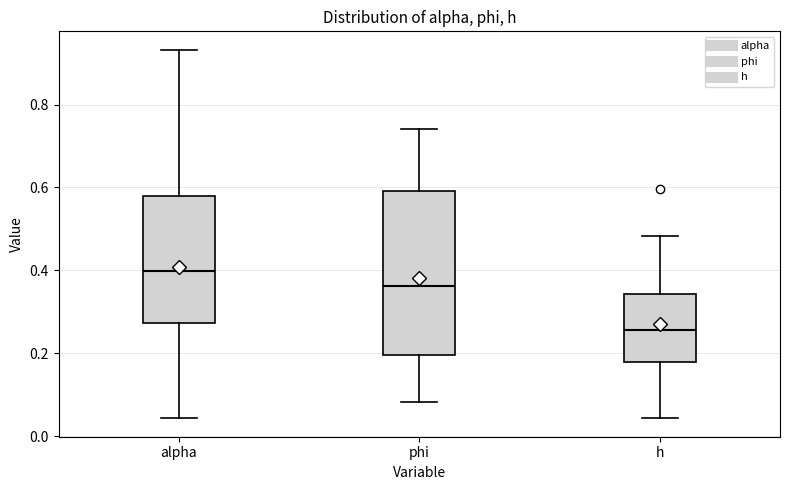

Reading left to right, transcribe this box plot: for each box, give where its median line is, the range the box spans, and where its two whiskers end, as read against the y-axis. The values are not printed on the chart, so give them approximately, as read against the axis.

alpha: median 0.40, box 0.28 to 0.58, whiskers 0.04 to 0.94
phi: median 0.36, box 0.20 to 0.60, whiskers 0.08 to 0.74
h: median 0.26, box 0.18 to 0.34, whiskers 0.04 to 0.48